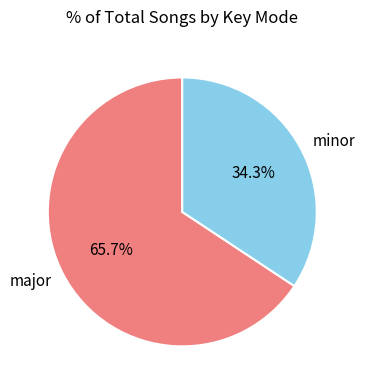

To the nearest percent, what is the difference between the minor and major slice percentages?

31%